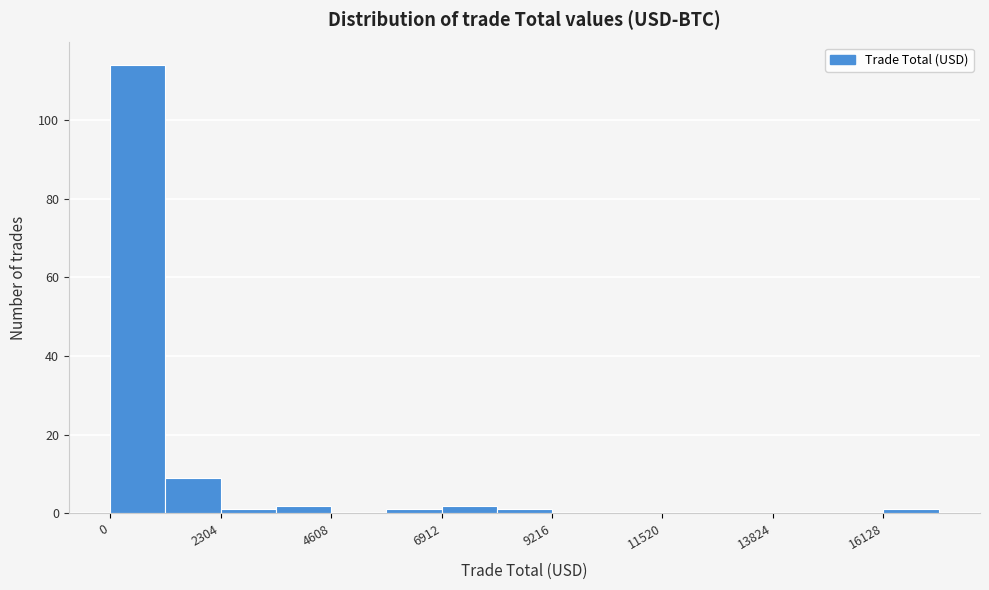

Read against the x-axis, roughly where is the centre of the tallest bar?

500